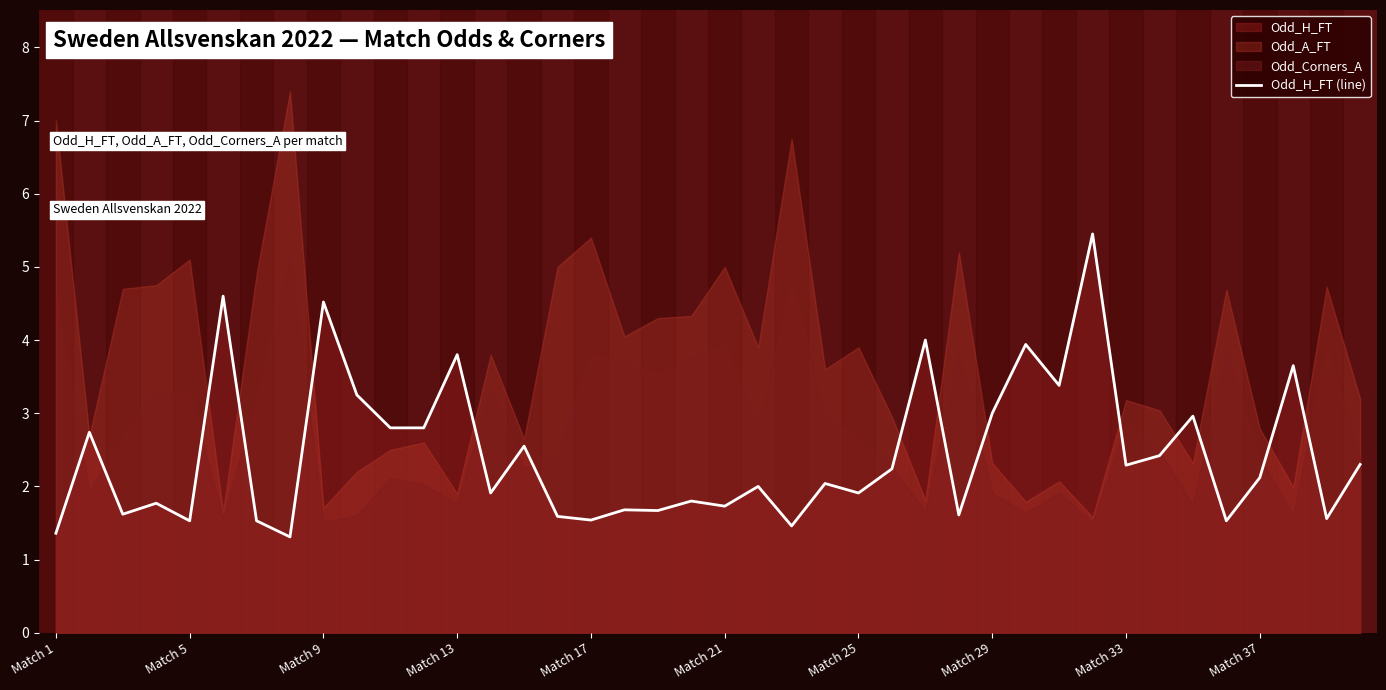

How many data points are less than 2?

18